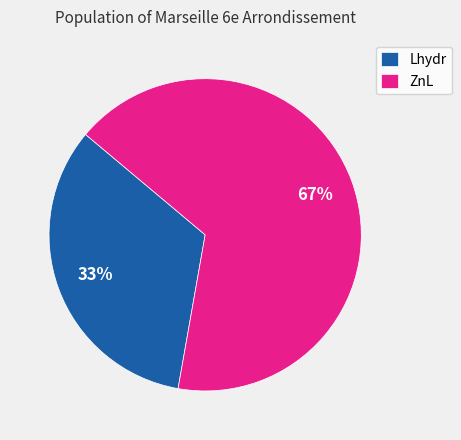

What is the majority slice?

ZnL